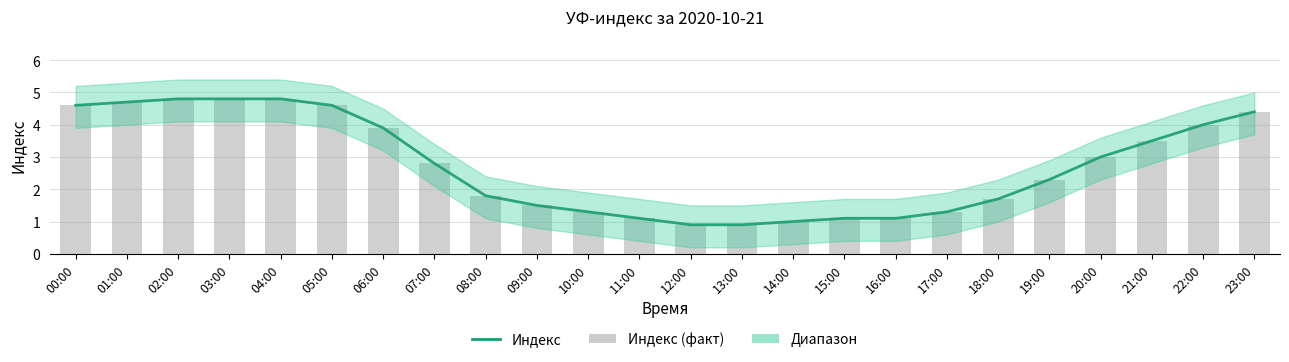

What is the total value across all series at 16:00?

2.2